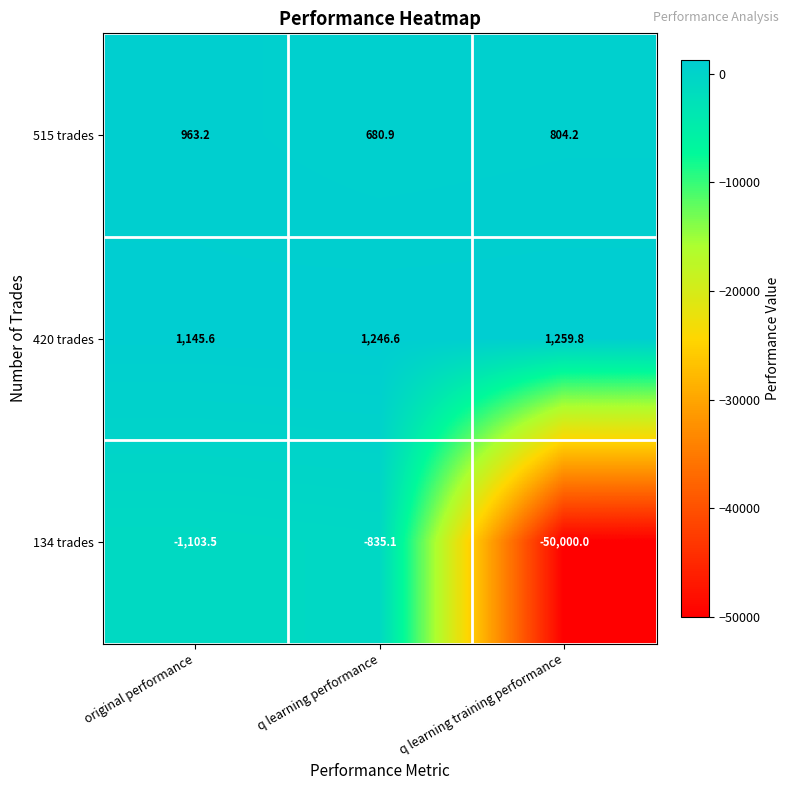

What is the difference between the 515 trades values at original performance and q learning training performance?

159.0